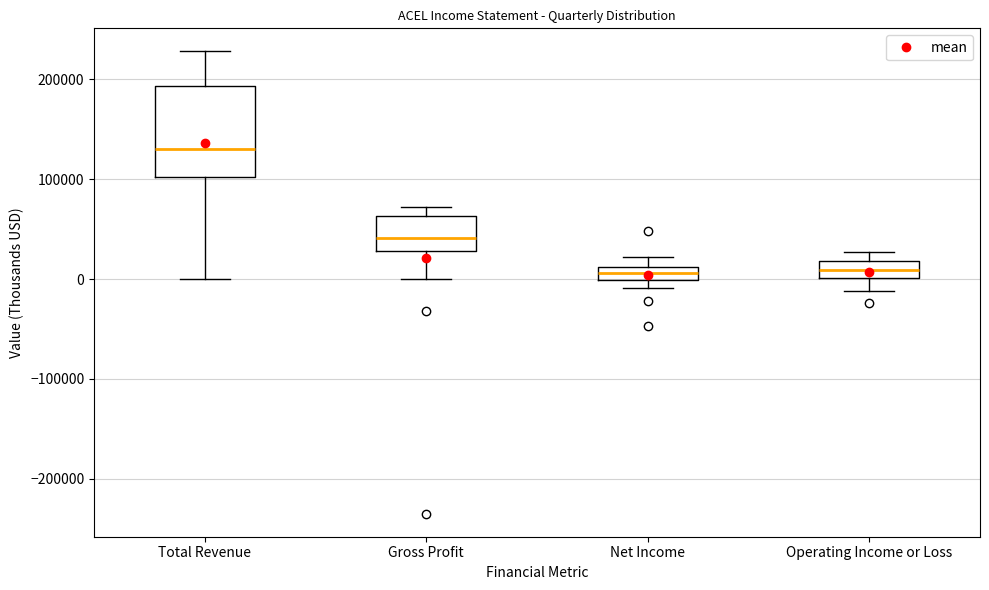

Which box has the highest median line?

Total Revenue